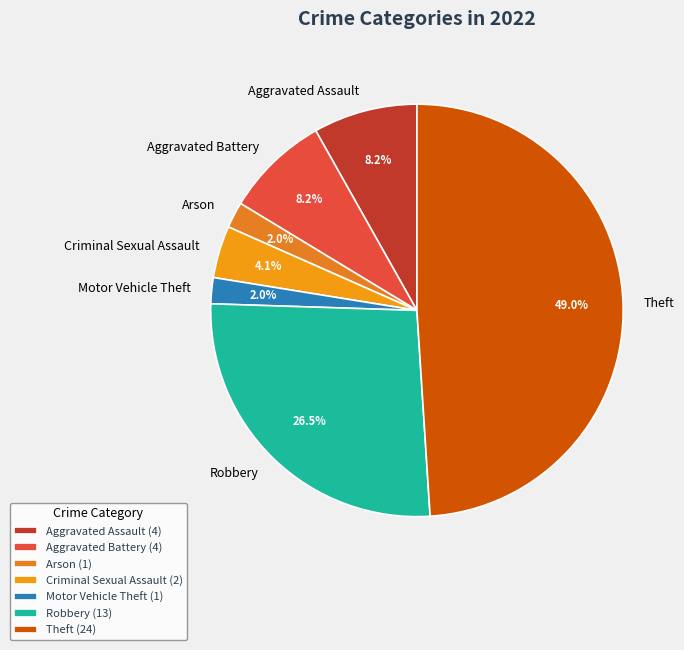

Approximately how many times larger is the value at Arson compared to Criminal Sexual Assault?

0.5